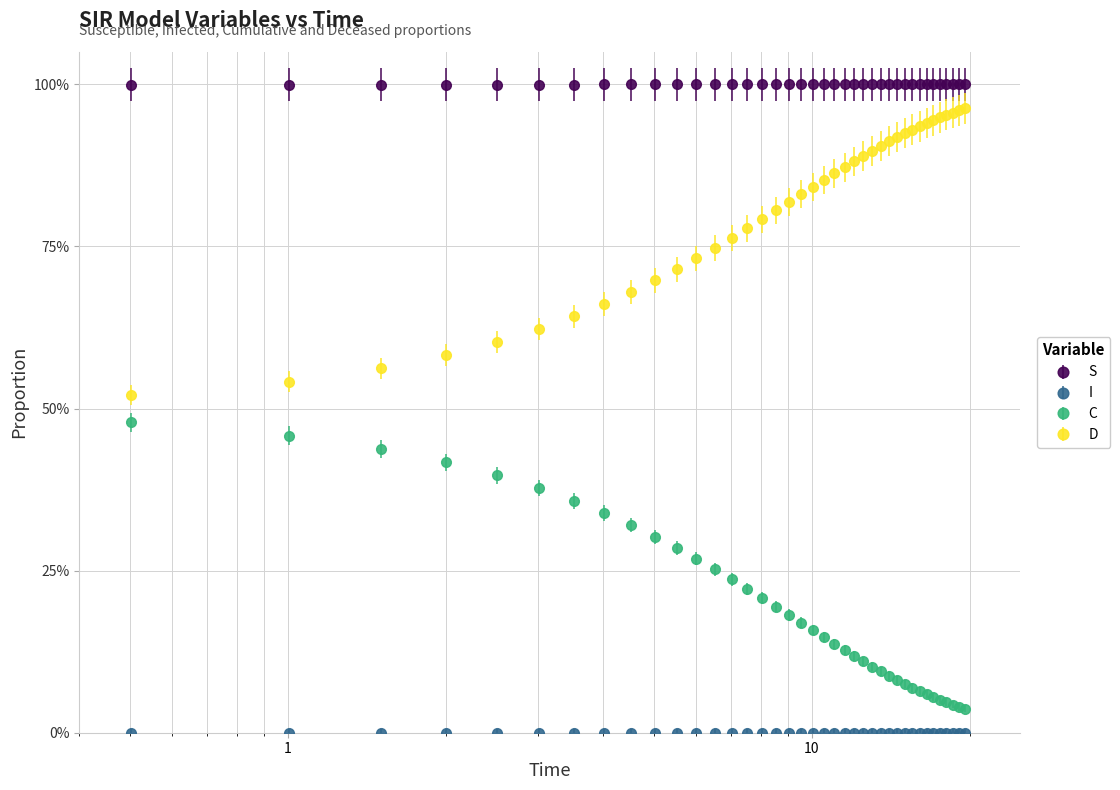

Does the chart have visible grid lines?

Yes